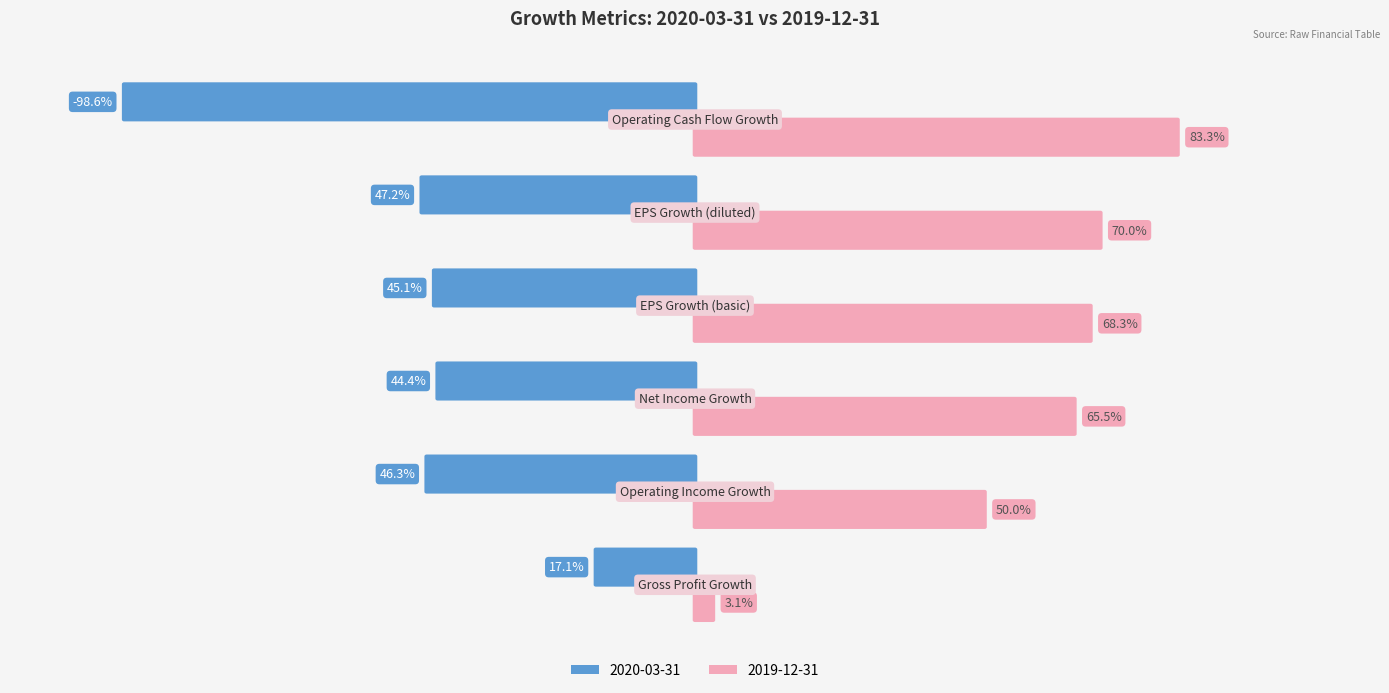

Reading left to right, extract all data points from this chart.

2020-03-31: Gross Profit Growth=0.2	Operating Income Growth=0.5	Net Income Growth=0.4	EPS Growth (basic)=0.5	EPS Growth (diluted)=0.5	Operating Cash Flow Growth=-1.0
2019-12-31: Gross Profit Growth=0.0	Operating Income Growth=0.5	Net Income Growth=0.7	EPS Growth (basic)=0.7	EPS Growth (diluted)=0.7	Operating Cash Flow Growth=0.8